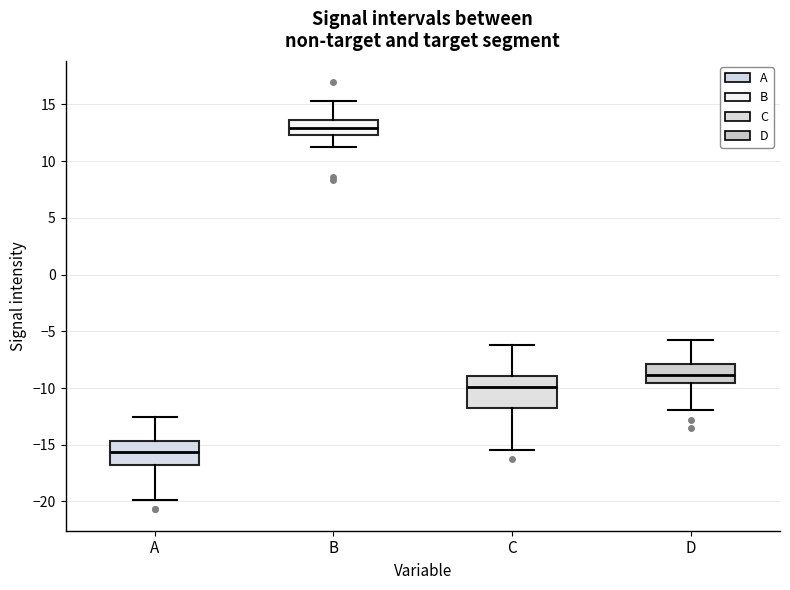

Comparing the boxes themselves (not the whiskers), which one is the tallest?

C